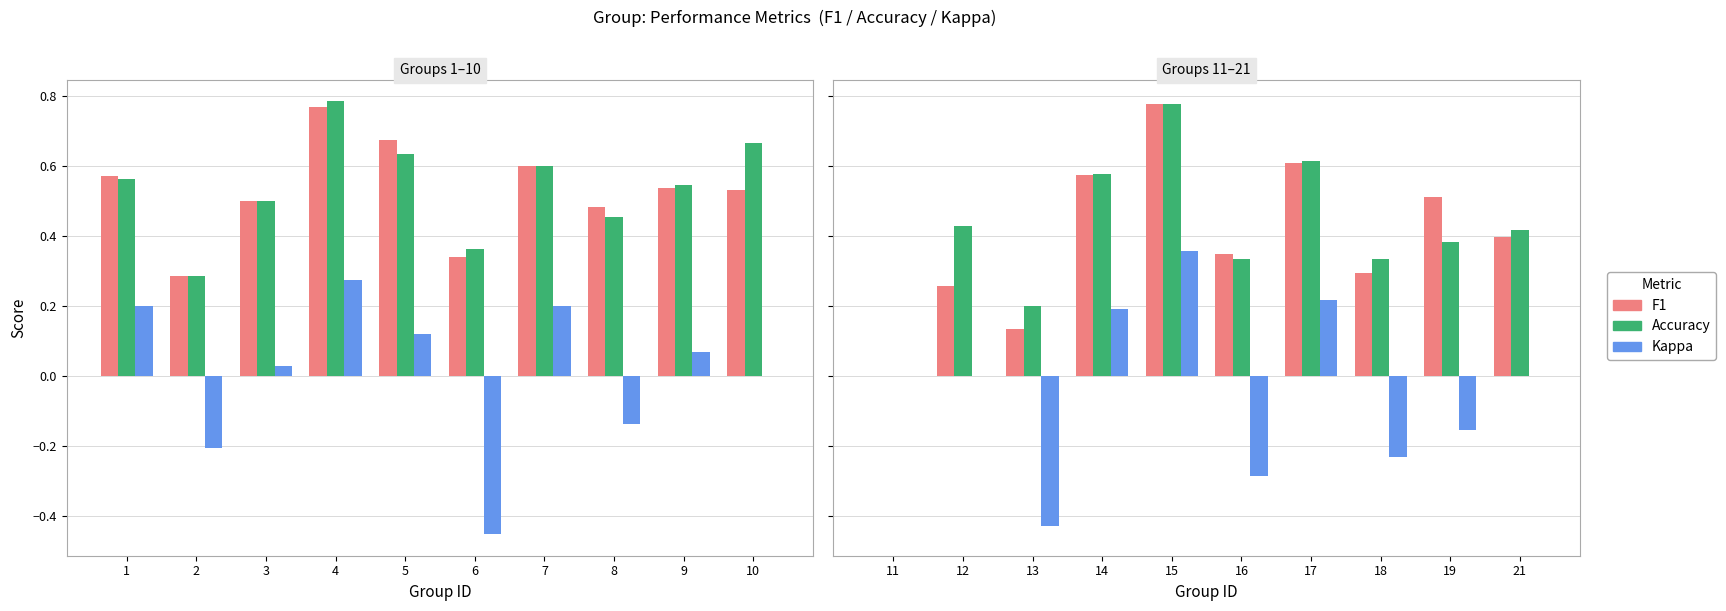

Which has a higher value, 11 or 15?

15